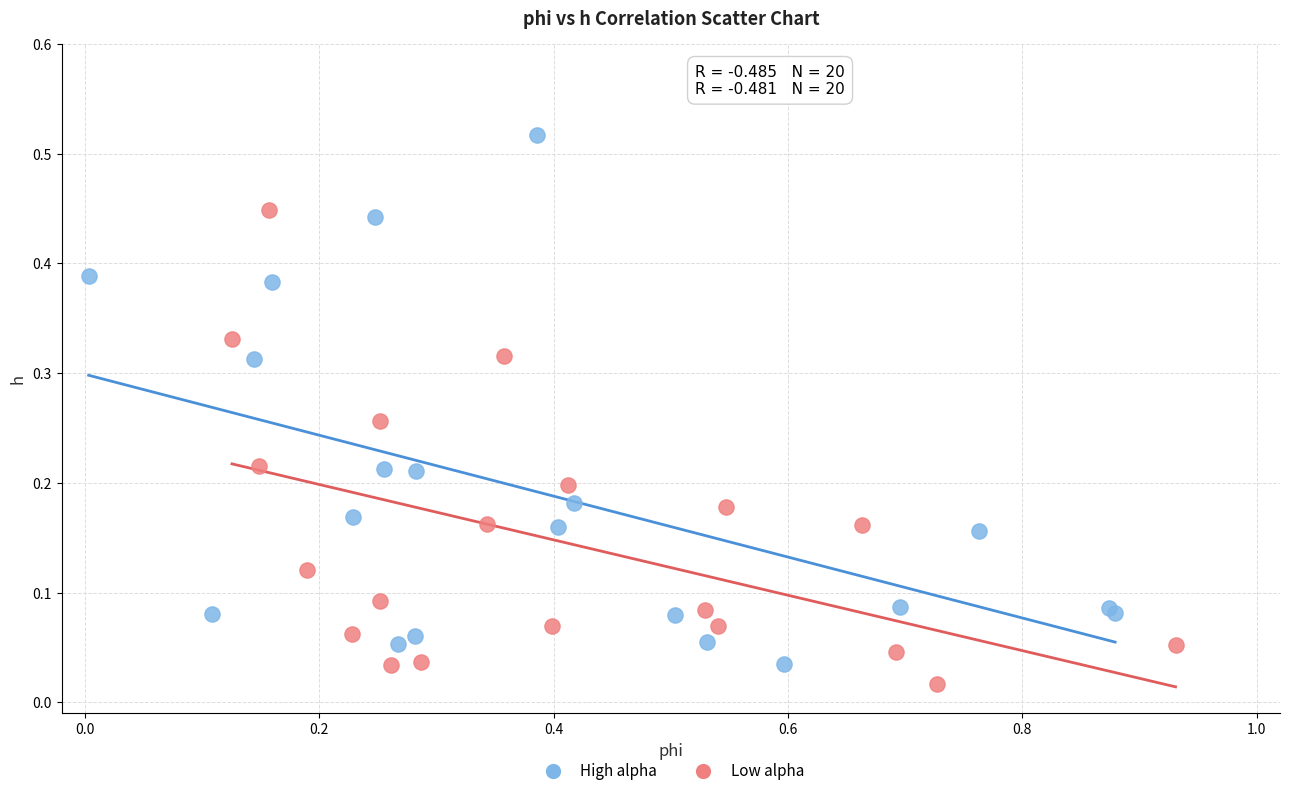

What are all the series names shown in the legend?

High alpha, Low alpha